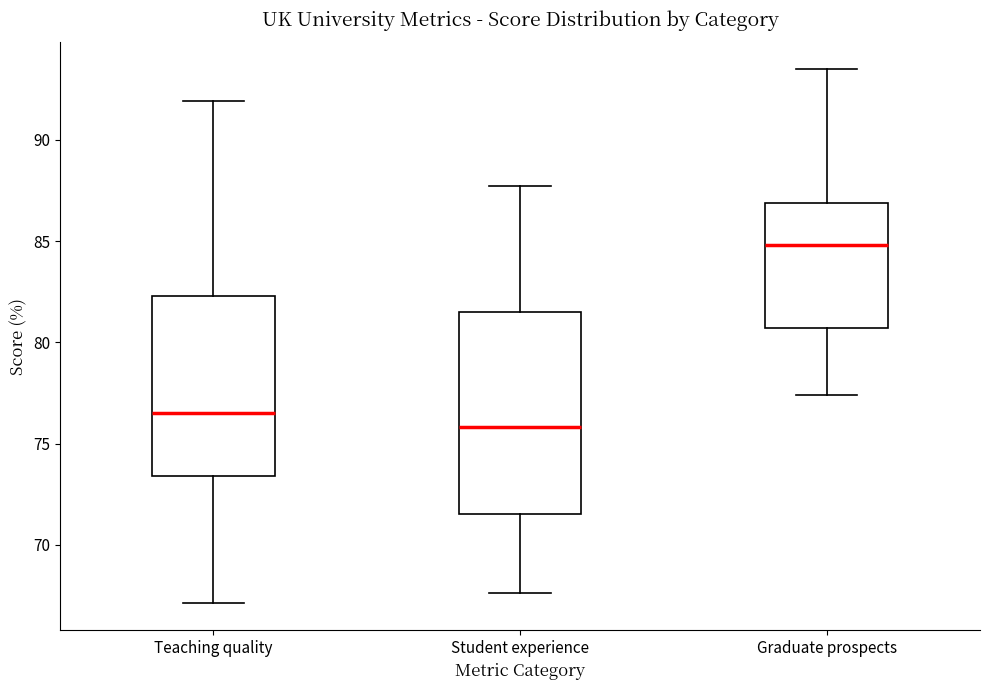

Reading left to right, transcribe this box plot: for each box, give where its median line is, the range the box spans, and where its two whiskers end, as read against the y-axis. The values are not printed on the chart, so give them approximately, as read against the axis.

Teaching quality: median 76.5, box 73.5 to 82.5, whiskers 67.0 to 92.0
Student experience: median 76.0, box 71.5 to 81.5, whiskers 67.5 to 87.5
Graduate prospects: median 85.0, box 80.5 to 87.0, whiskers 77.5 to 93.5